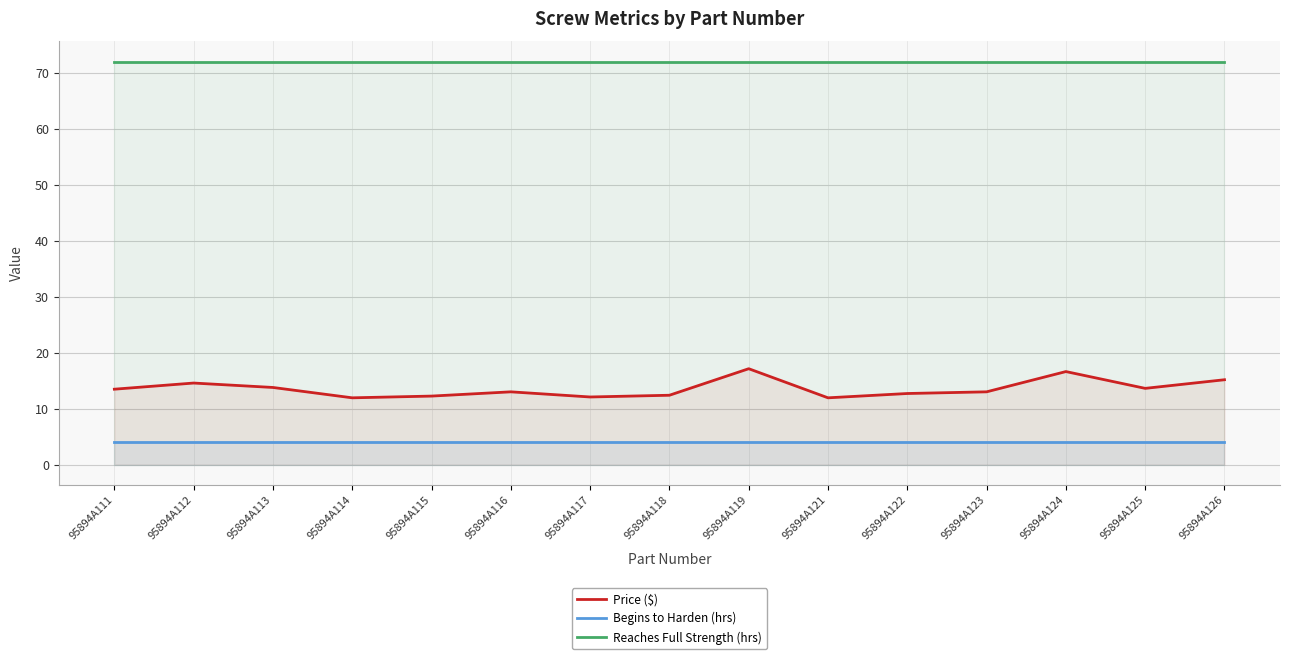

True or false: Reaches Full Strength (hrs) has a value of 72.0 at 95894A124.

True